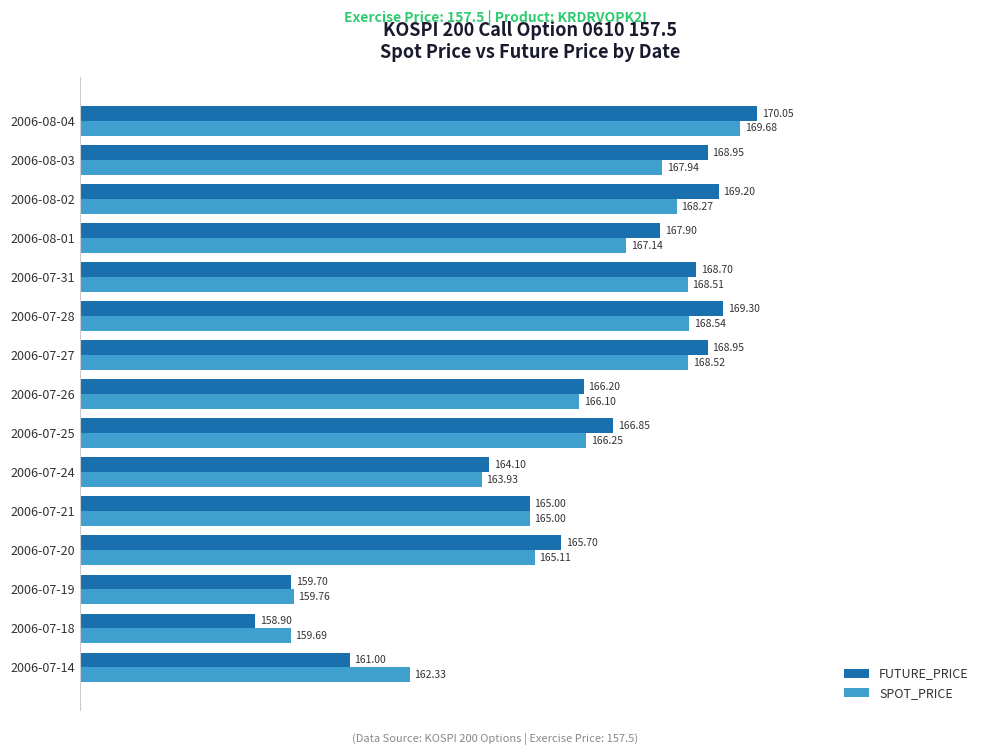

What are all the series names shown in the legend?

FUTURE_PRICE, SPOT_PRICE